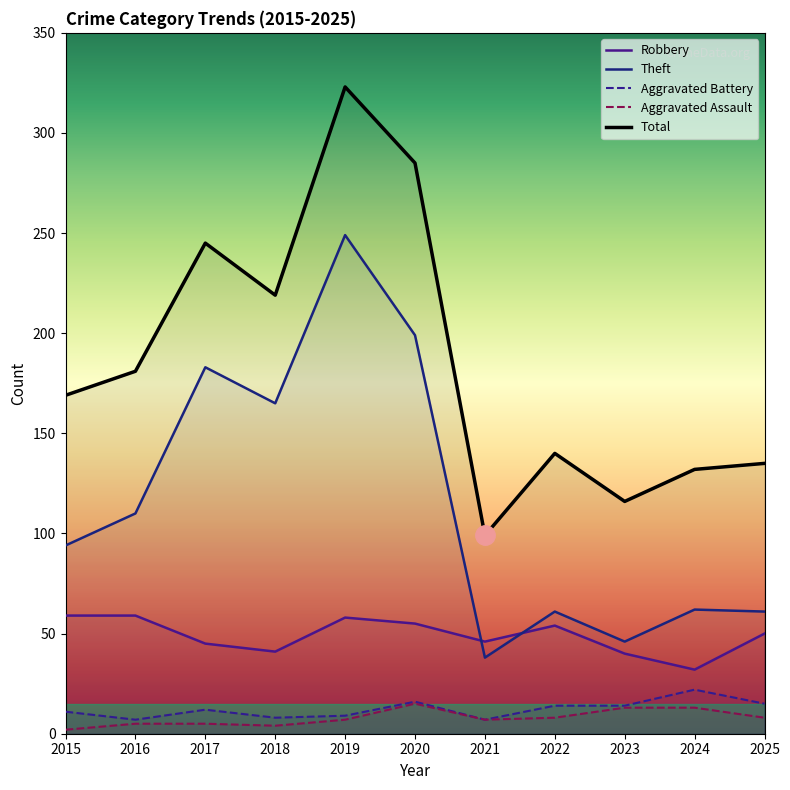

How many lines are shown in the chart?

5